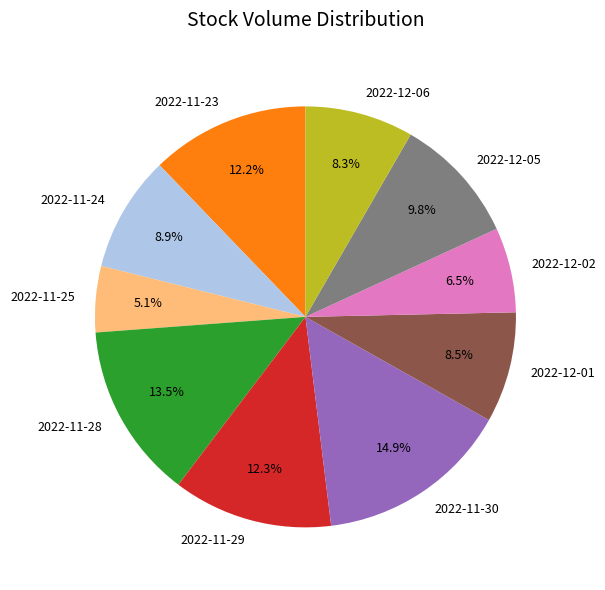

The 2022-11-23 slice represents 12% of the pie. True or false?

True